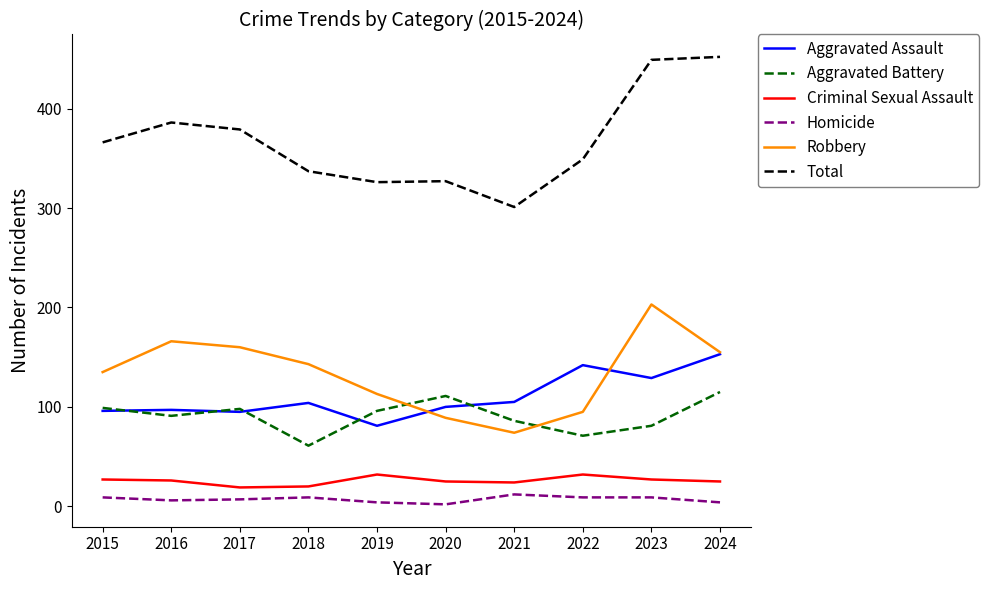

True or false: Homicide has more than 1 points higher than both neighbors.

True